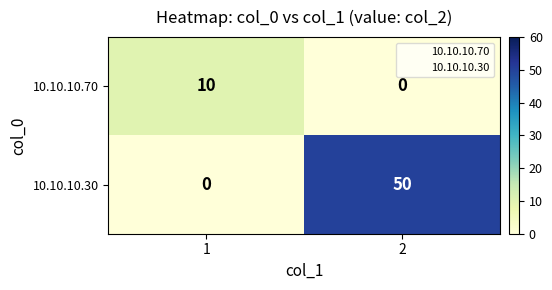

Reading left to right, what are all the values shown in this chart?

10.10.10.70: 1=10	2=0
10.10.10.30: 1=0	2=50